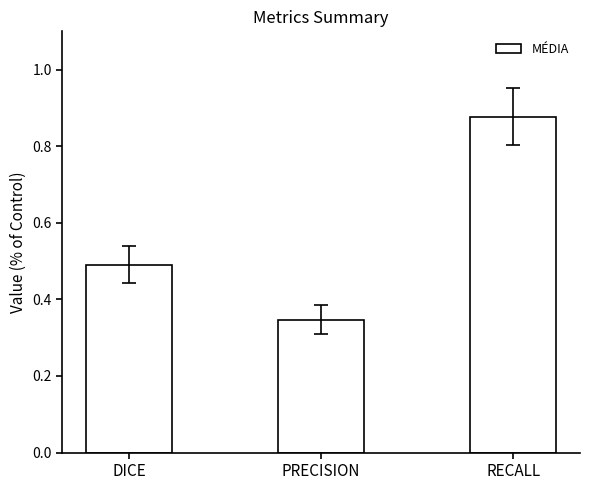

The chart shows a value of 1.1 at RECALL. True or false?

False